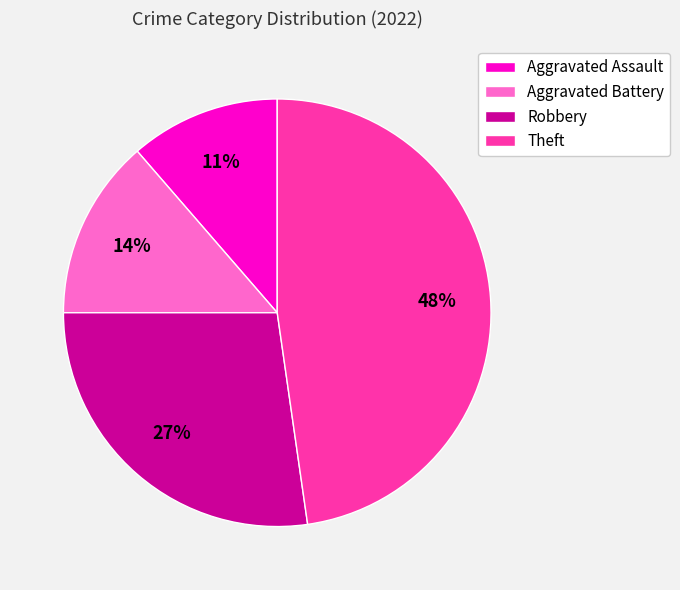

Do Robbery and Aggravated Battery together represent more than half of the pie?

No